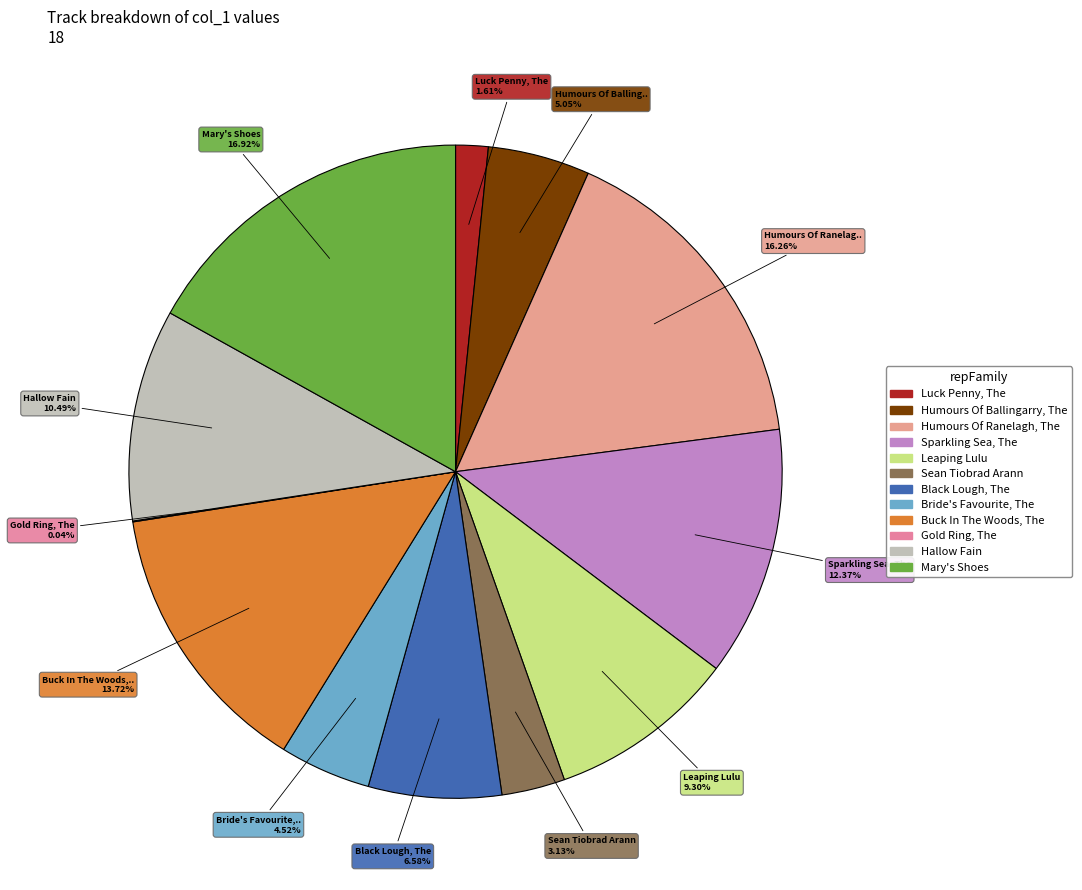

What is the smallest slice in the pie chart?

Gold Ring, The